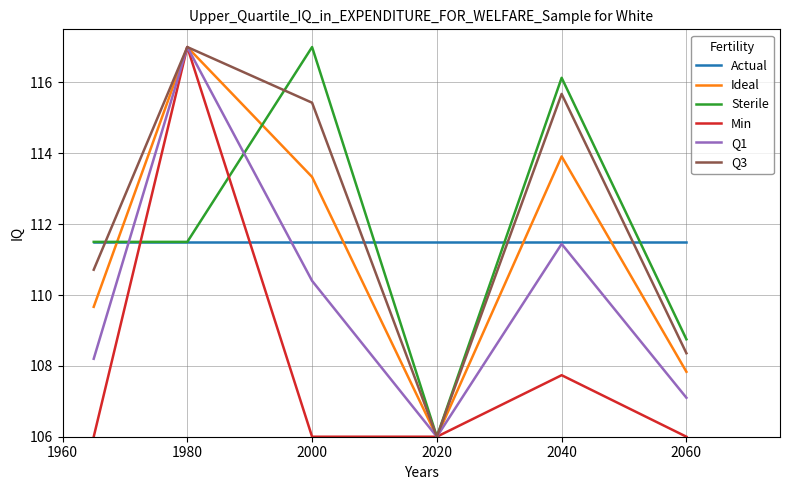

What is the maximum value for Sterile?

117.0